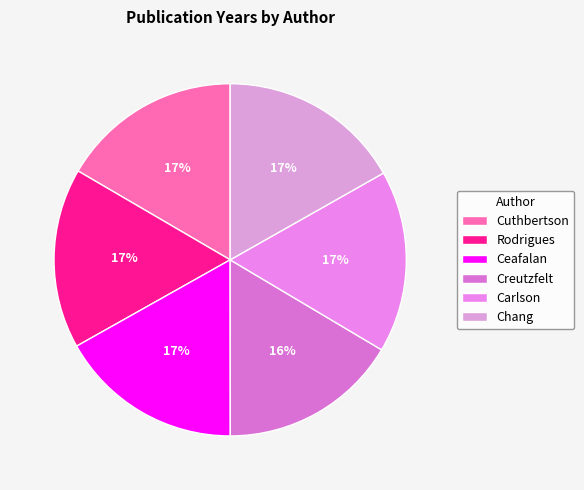

What percentage is the Carlson slice, to the nearest percent?

17%